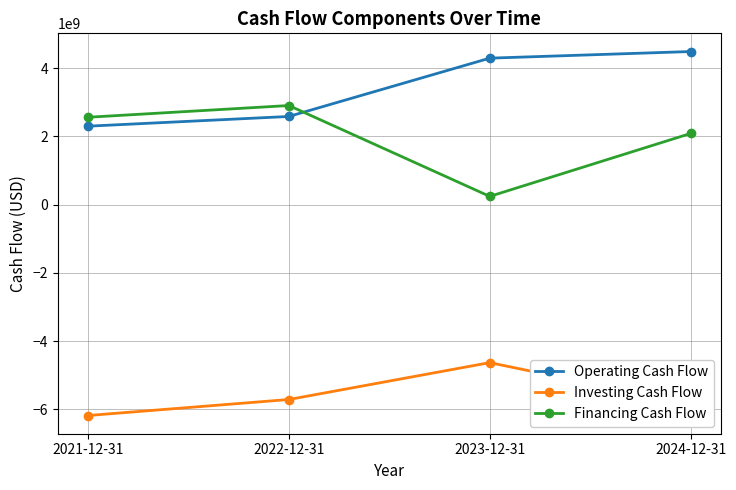

At which category is the sum across all series the highest?

2024-12-31